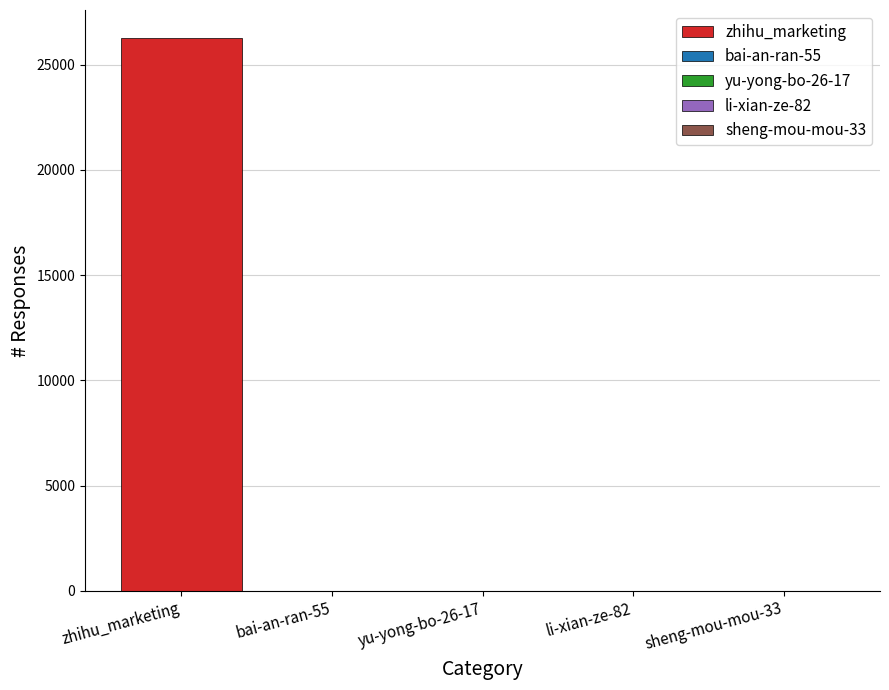

What is the greatest value displayed?

26284